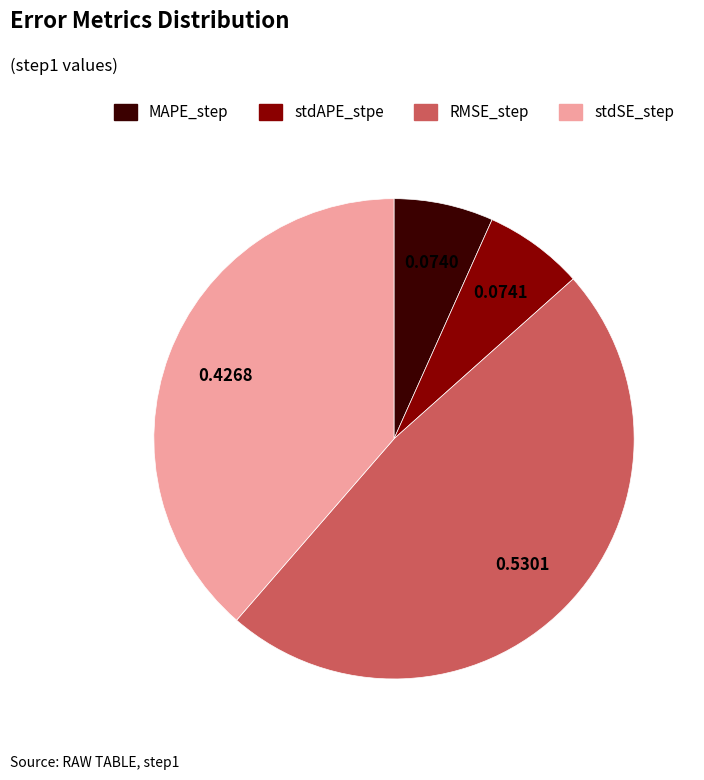

Is there any slice that represents more than half of the pie?

No